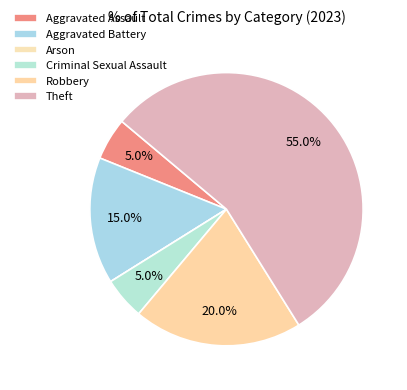

Between Arson and Aggravated Assault, which is larger?

Aggravated Assault